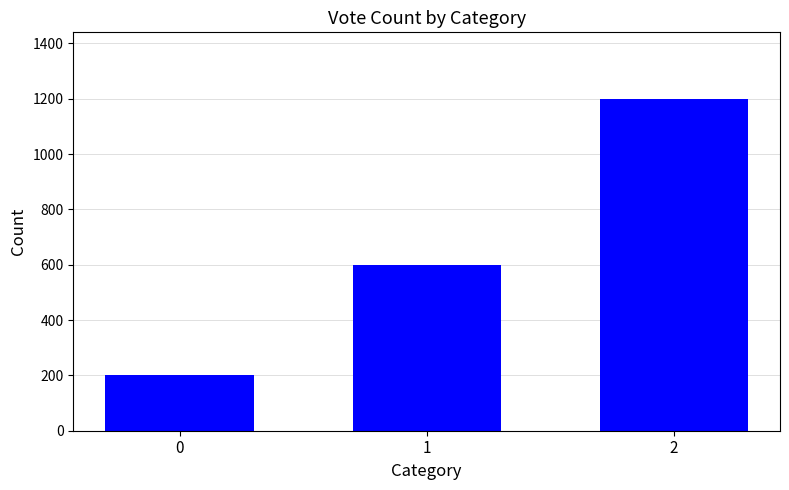

What is the approximate value at 1, to the nearest 100?

600